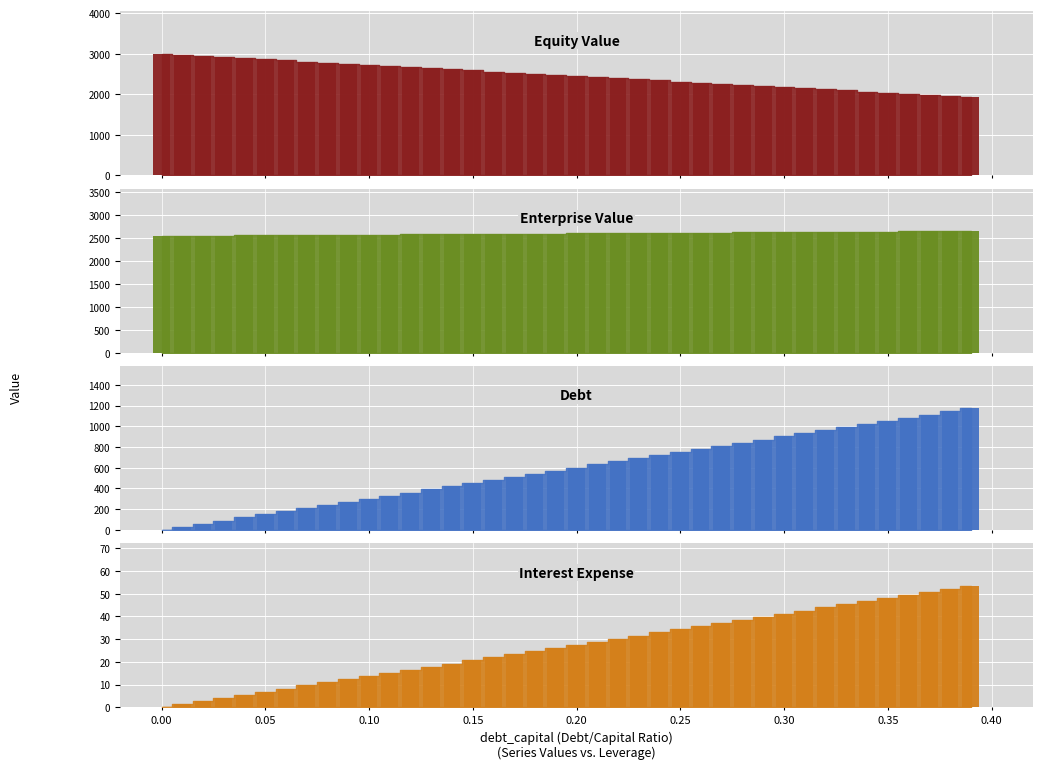

Rank the categories by equity_value value from highest to lowest.

0.0, 0.01, 0.02, 0.03, 0.04, 0.05, 0.06, 0.07, 0.08, 0.09, 0.1, 0.11, 0.12, 0.13, 0.14, 0.15, 0.16, 0.17, 0.18, 0.19, 0.2, 0.21, 0.22, 0.23, 0.24, 0.25, 0.26, 0.27, 0.28, 0.29, 0.3, 0.31, 0.32, 0.33, 0.34, 0.35, 0.36, 0.37, 0.38, 0.39